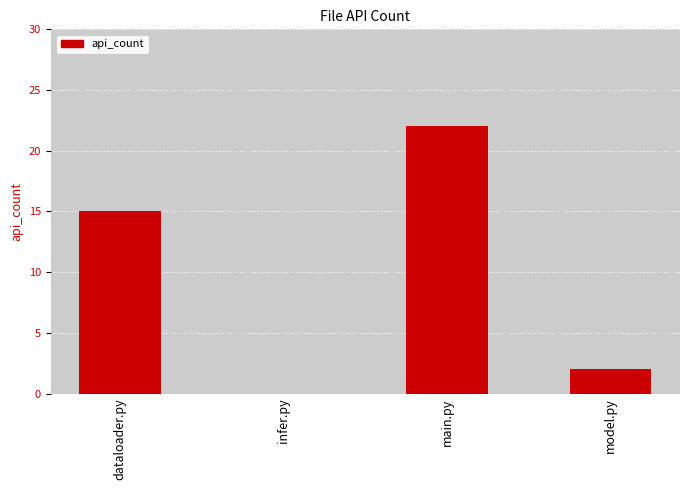

What is the change in value from infer.py to model.py?

+2